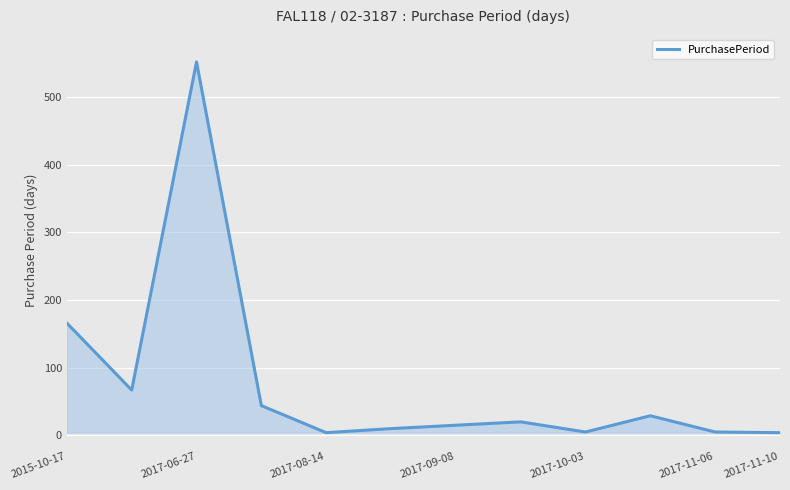

What is the difference between the maximum and minimum values?

548